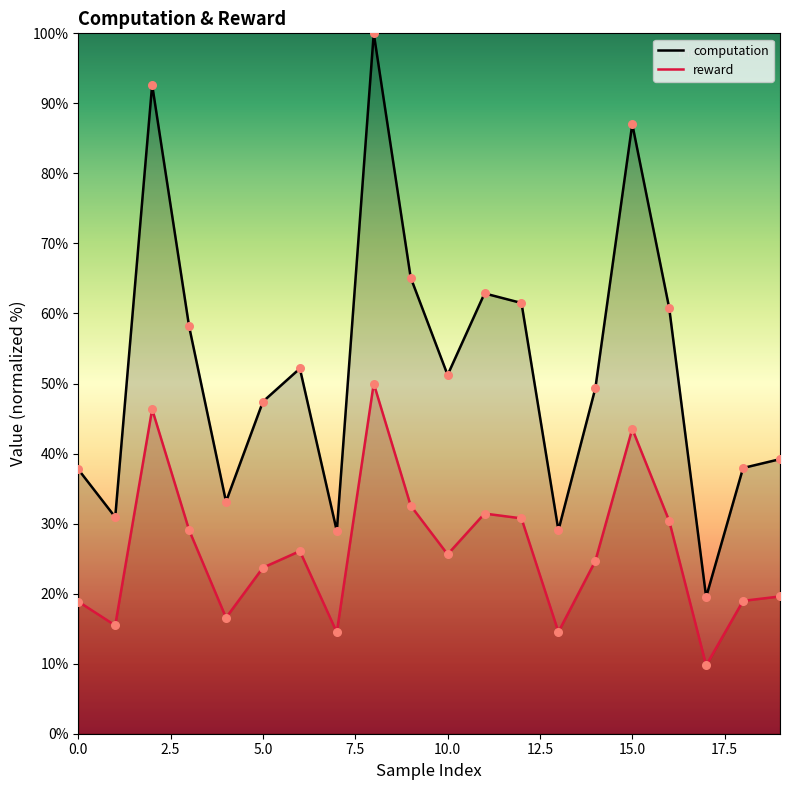

At how many categories does at least one series exceed 29?

18